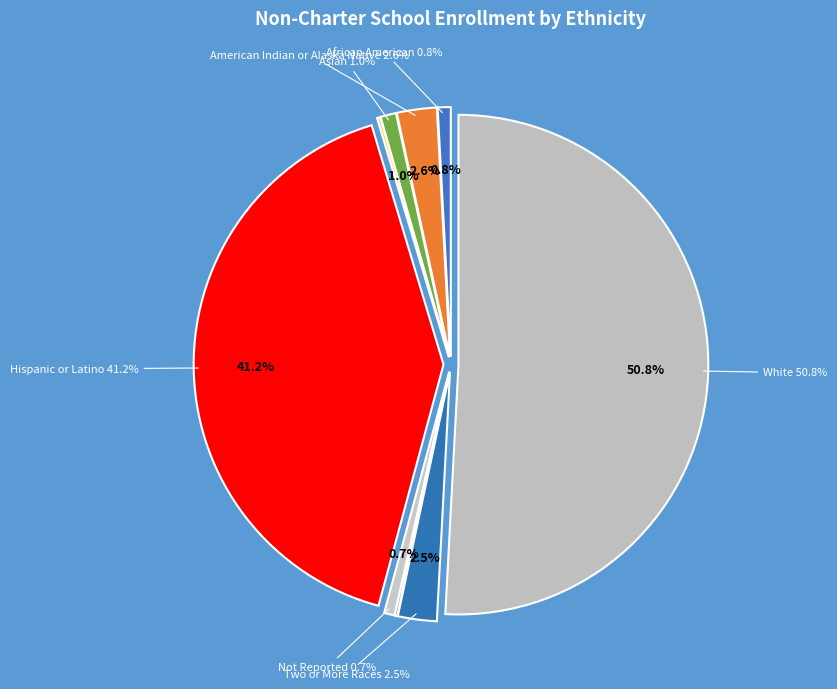

What percentage do Pacific Islander and Asian together represent?

1.2%